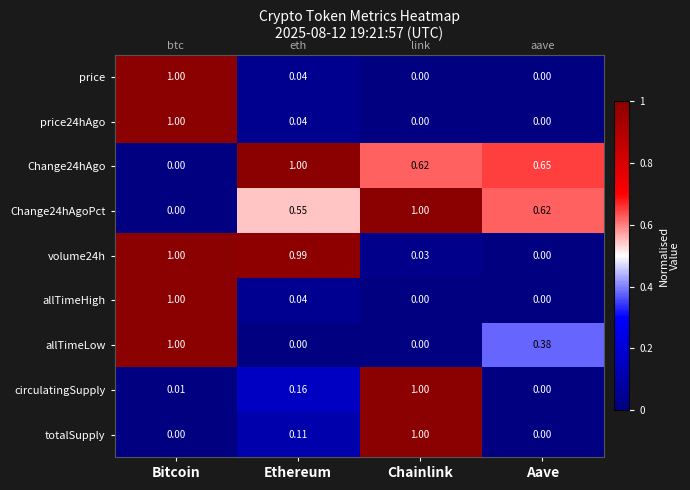

Count the number of categories in the chart.

4